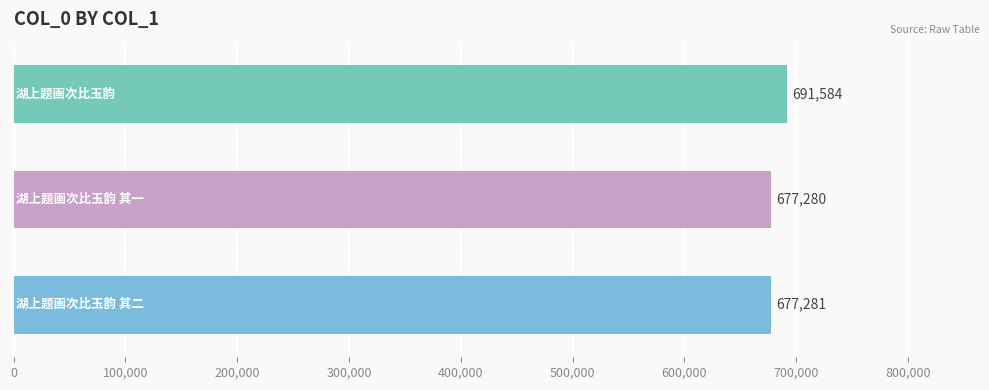

What is the maximum value shown in the chart?

691584